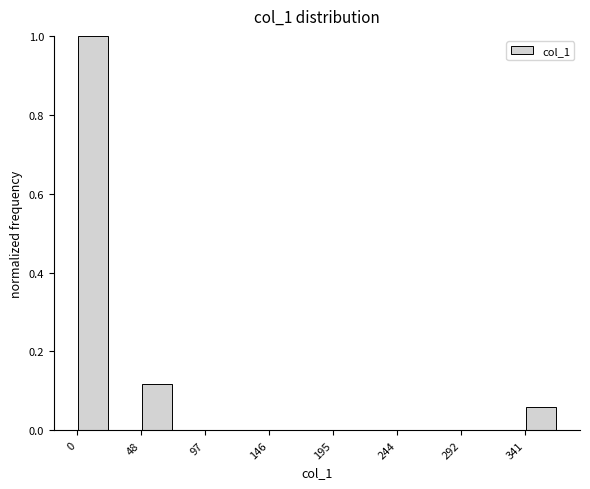

Which range on the x-axis has the tallest bar?

0 to 25